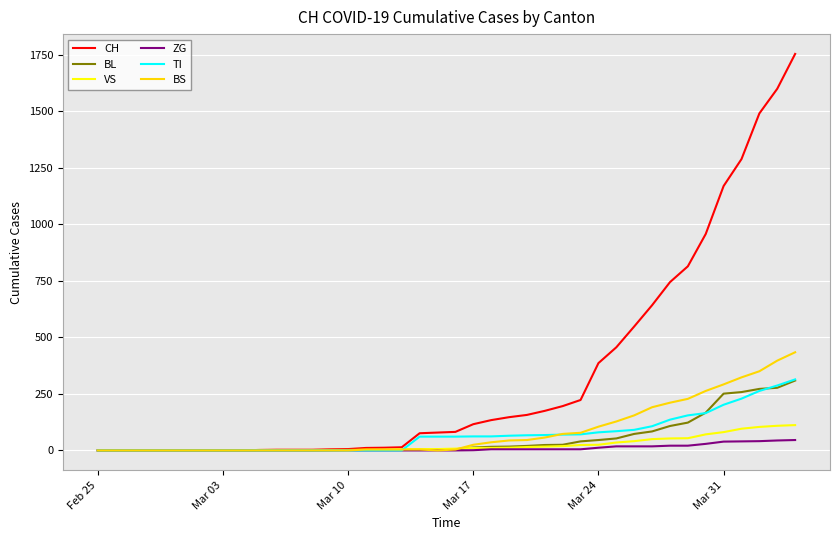

What is the greatest value displayed?

1753